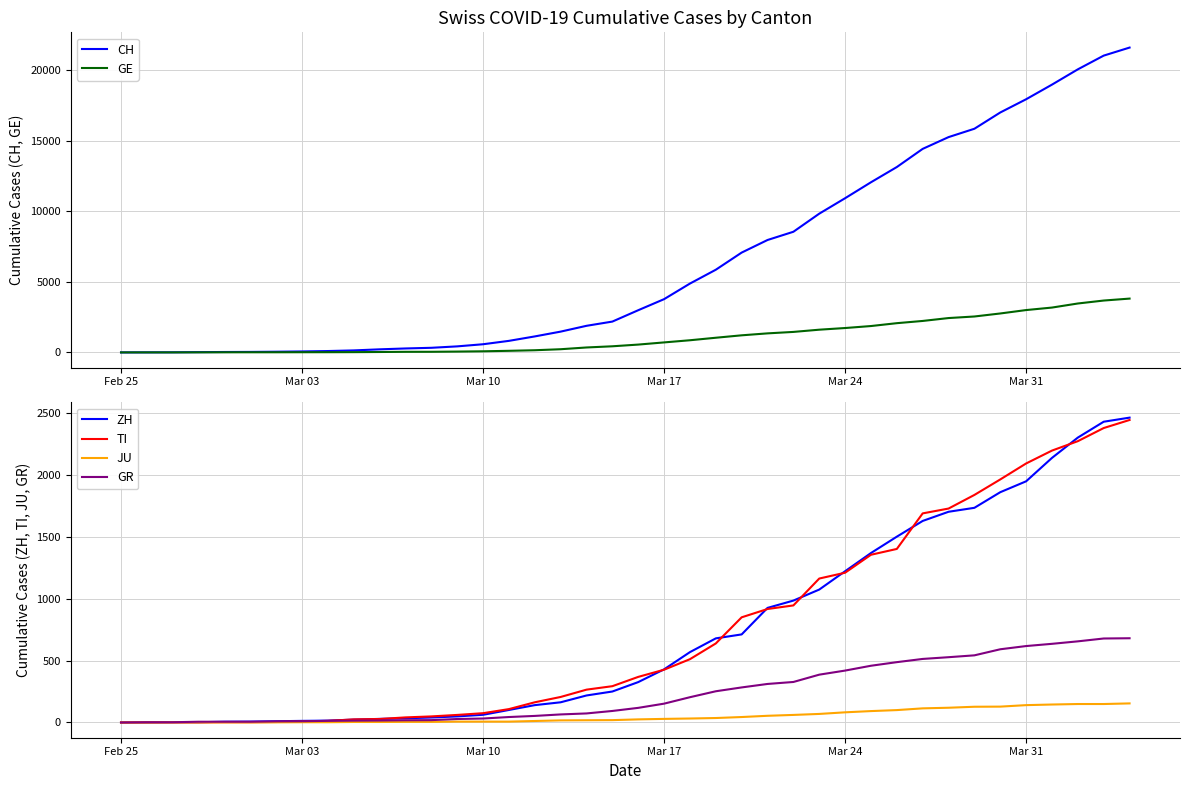

What is the maximum value for ZH?

2461